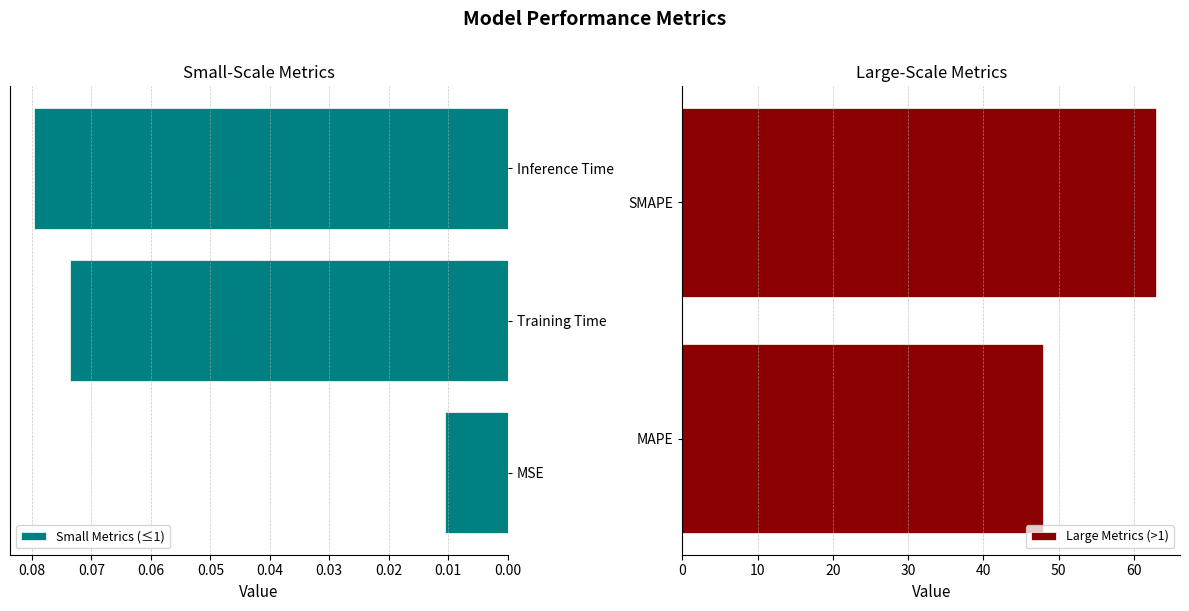

What is the label of the 2nd bar from the left?

MAPE